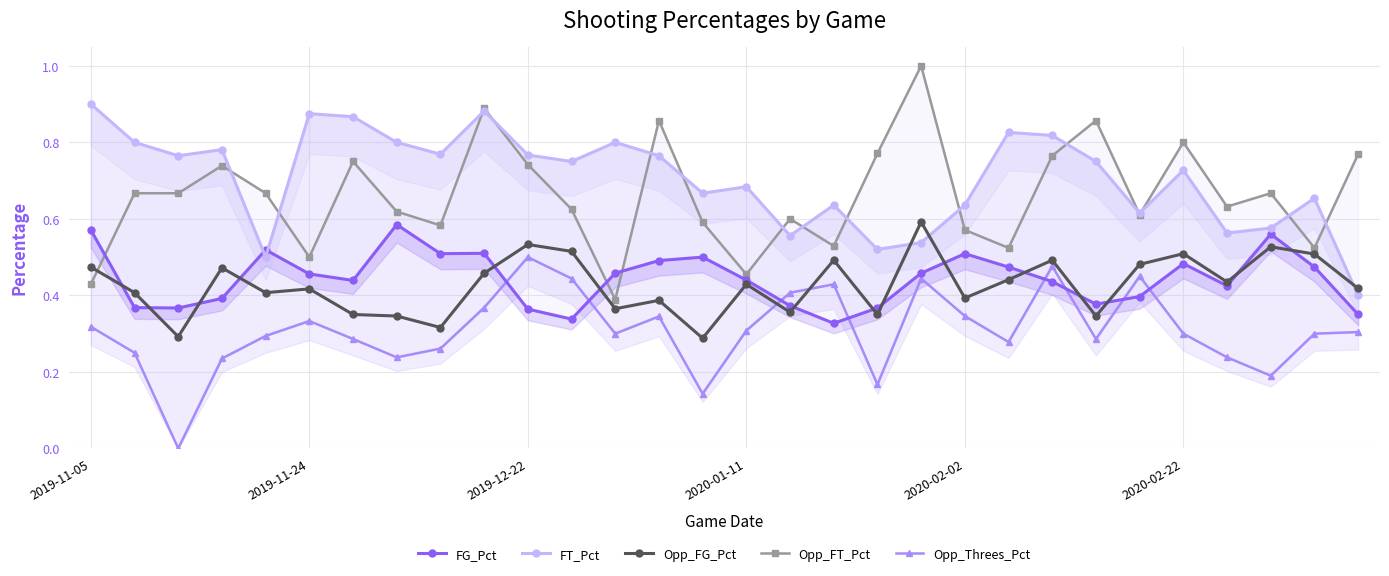

How many distinct data groups are displayed?

5